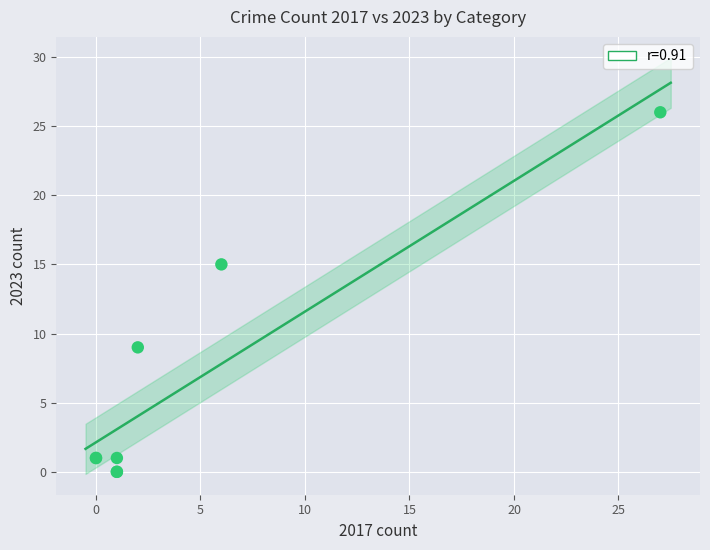

What Y value in the scatter plot is closest to 13?

15